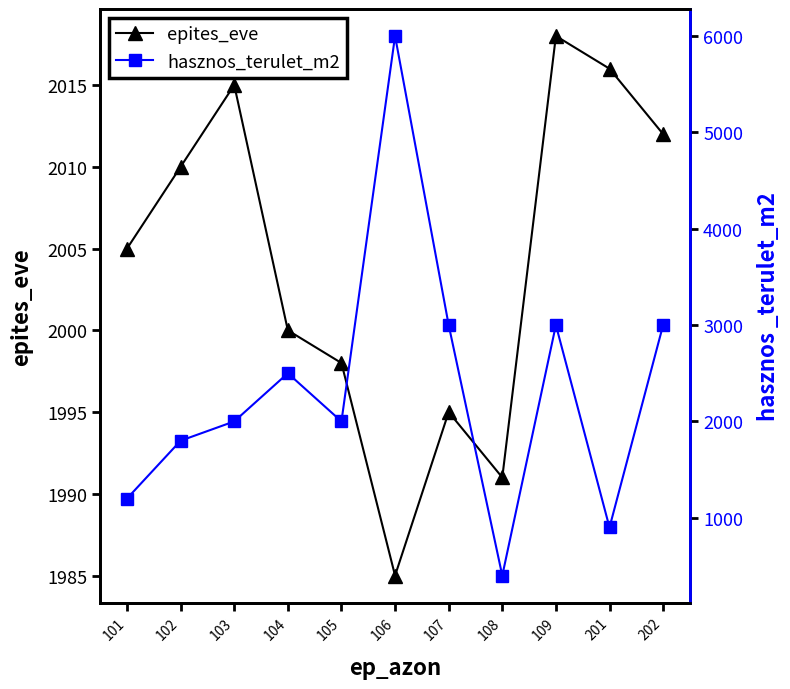

At which category does hasznos_terulet_m2 reach its first local valley?

105